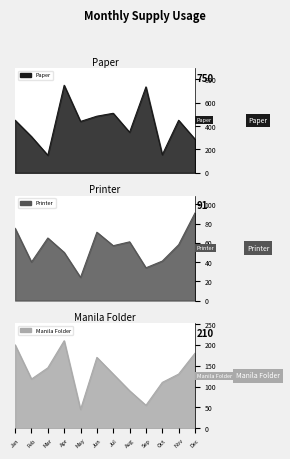

Which series has the largest range (max minus min)?

Paper